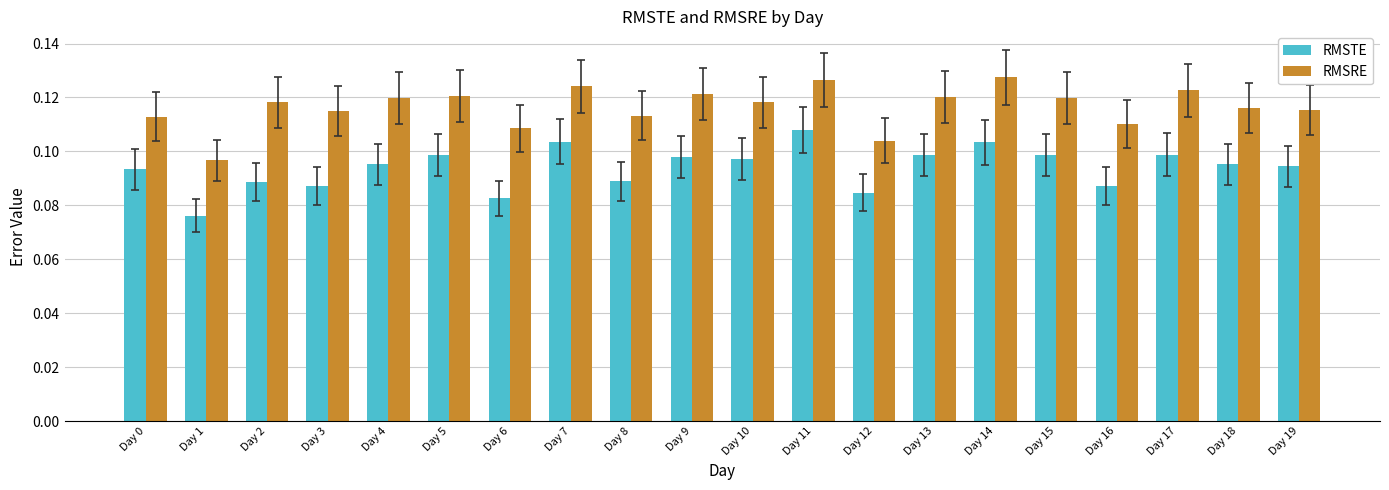

Does the chart contain any negative values?

No